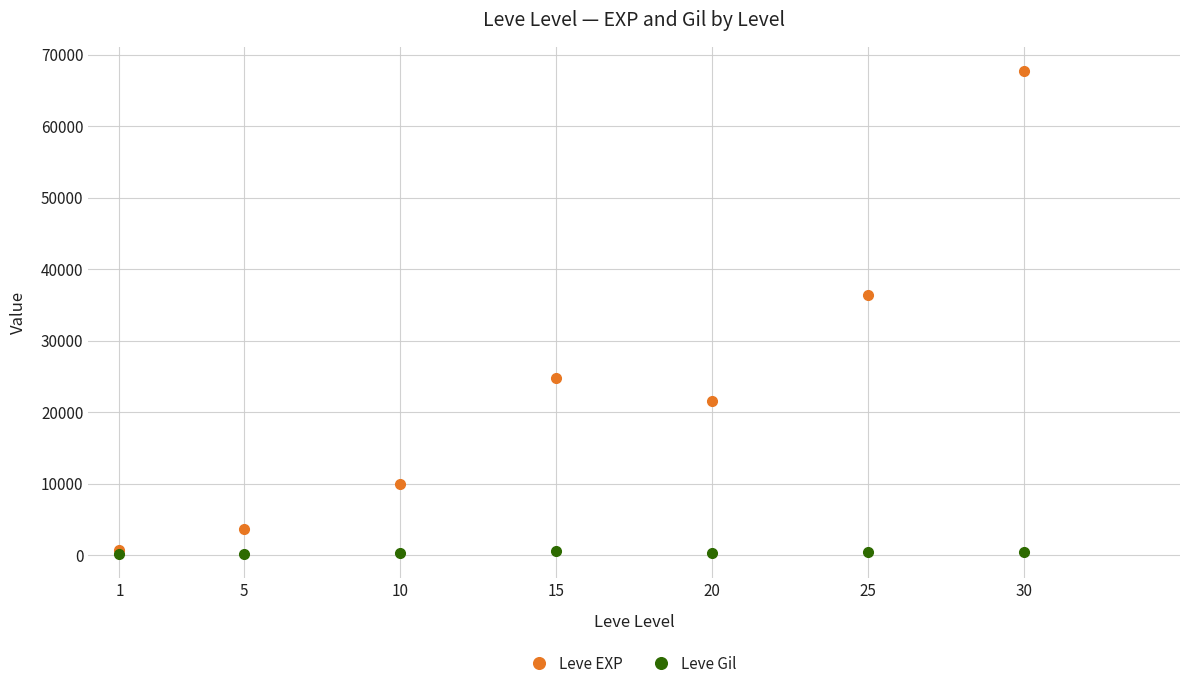

True or false: Leve EXP has a value of 44015 at 15.

False